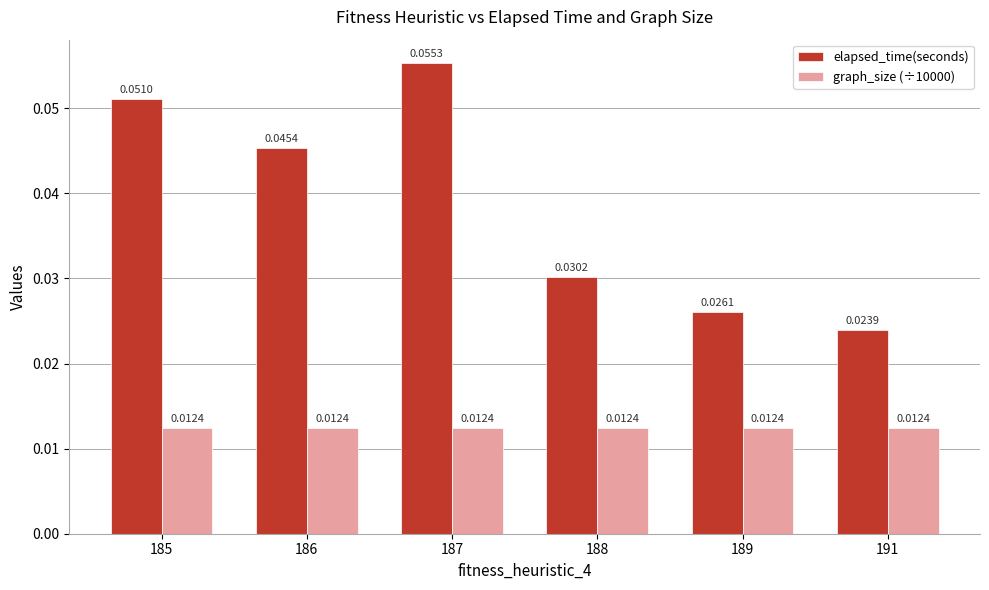

Rank the series by their maximum value, from lowest to highest.

graph_size (÷10000), elapsed_time(seconds)